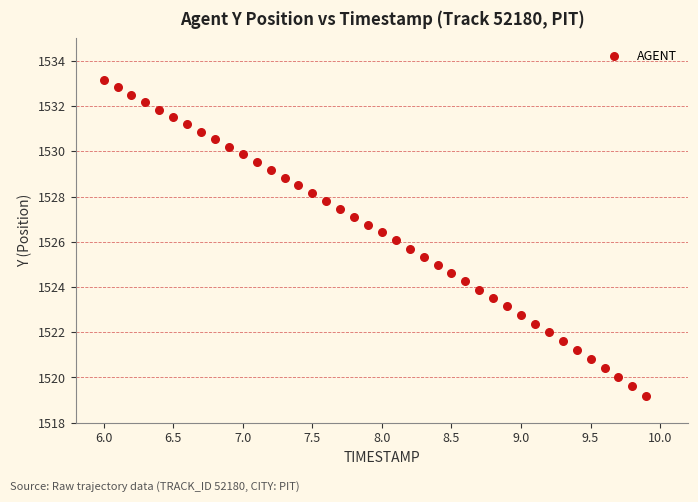

What is the range of Y values (max minus min)?

14.0